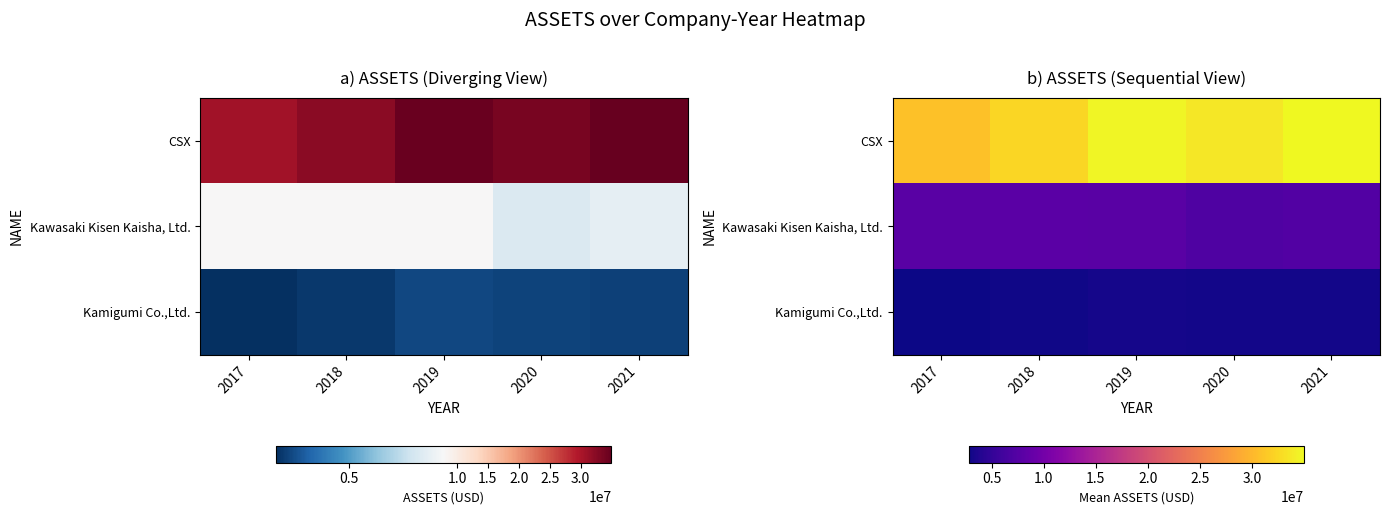

True or false: CSX has a value of 32348622 at 2018.

True